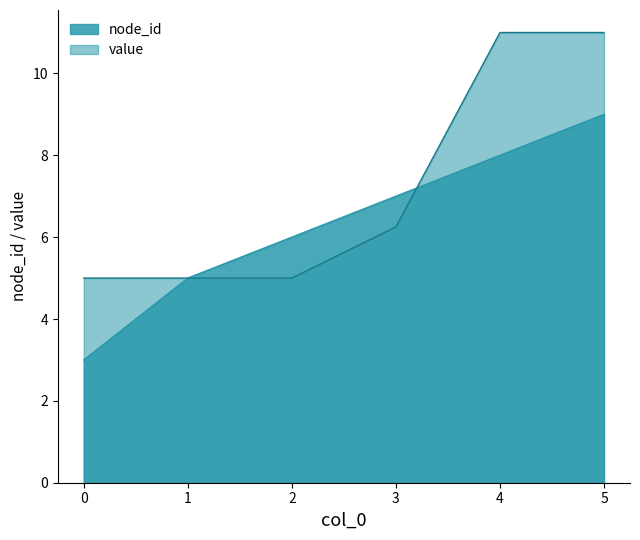

Does the chart have visible grid lines?

No